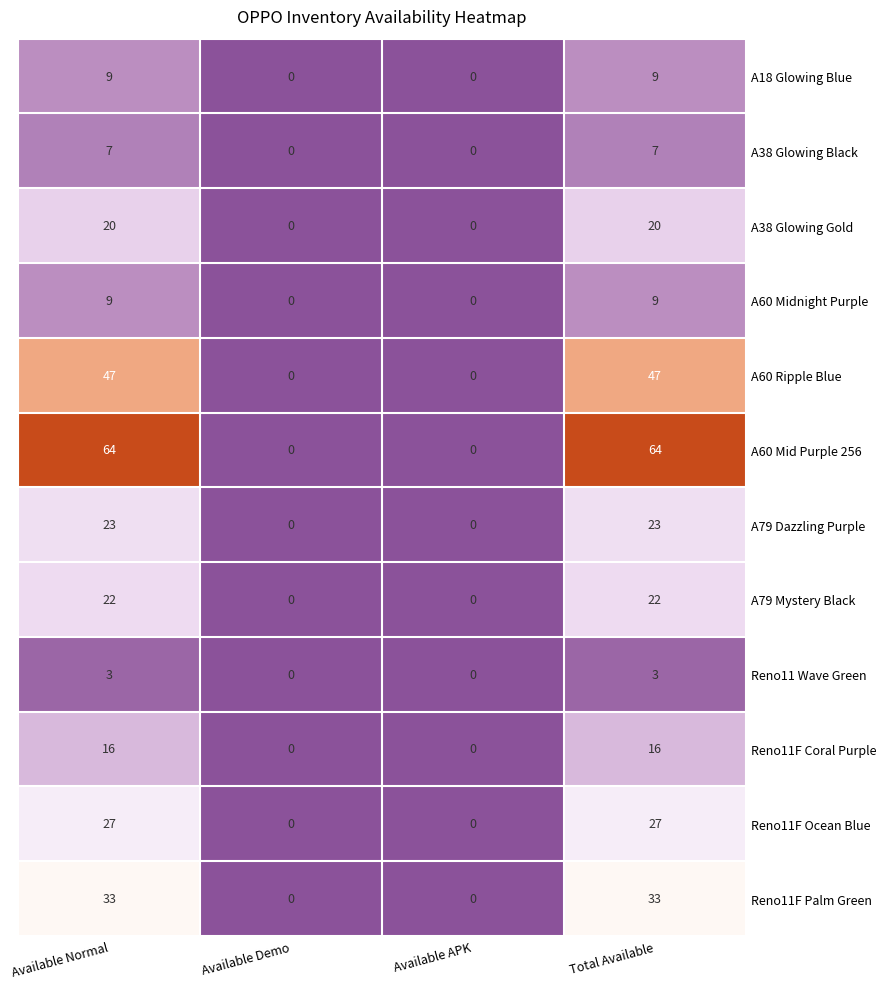

Rank the series by their maximum value, from lowest to highest.

Reno11 Wave Green, A38 Glowing Black, A18 Glowing Blue, A60 Midnight Purple, Reno11F Coral Purple, A38 Glowing Gold, A79 Mystery Black, A79 Dazzling Purple, Reno11F Ocean Blue, Reno11F Palm Green, A60 Ripple Blue, A60 Mid Purple 256